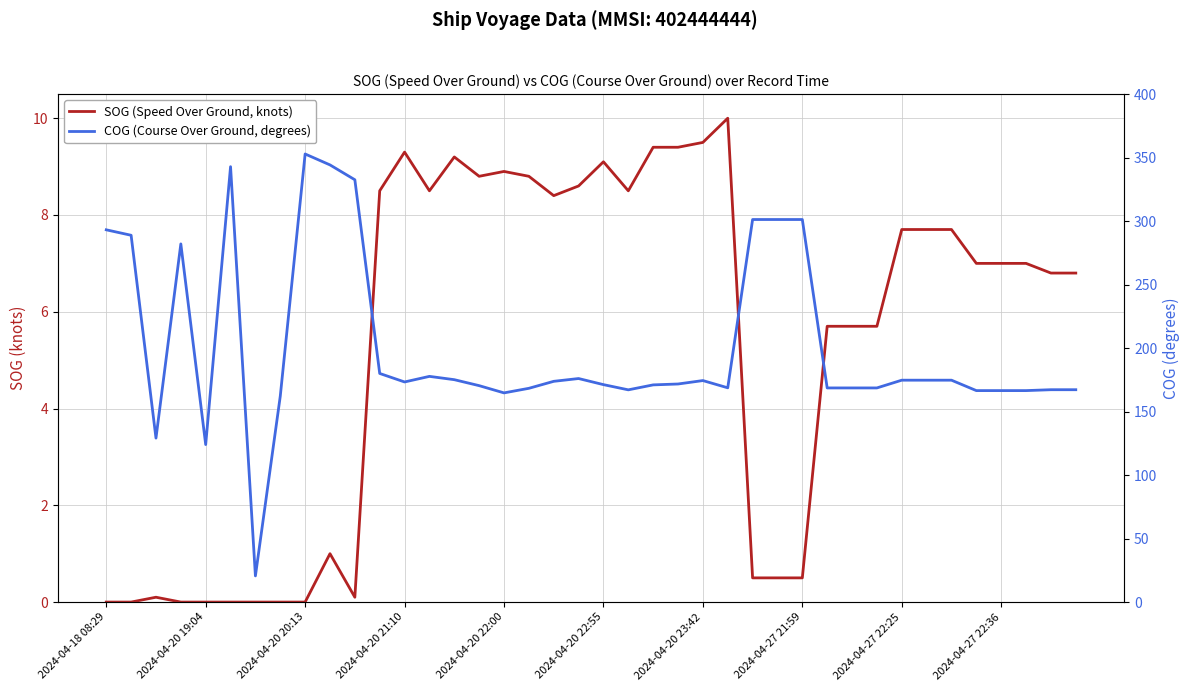

True or false: SOG (Speed Over Ground, knots) and COG (Course Over Ground, degrees) cross at least once.

False